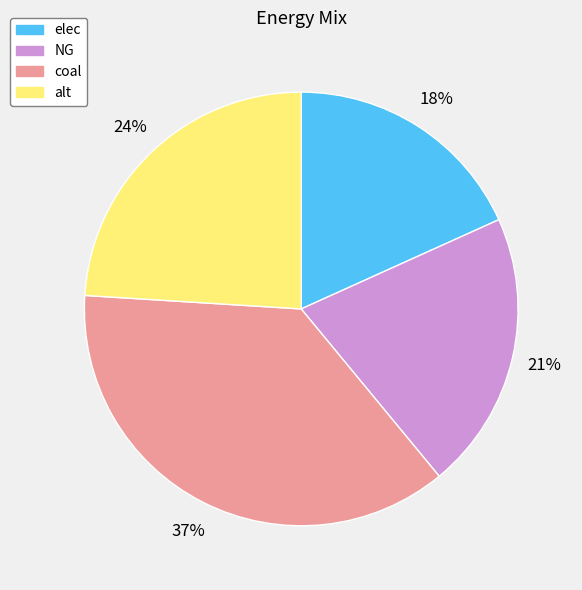

Which has a higher value, NG or elec?

NG